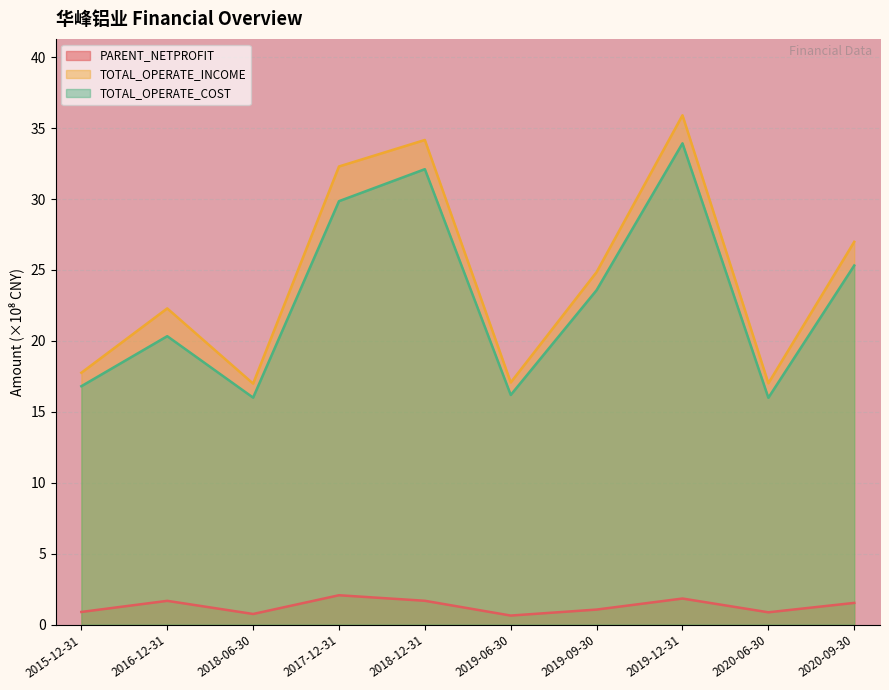

What is the difference between the maximum and second lowest values in the TOTAL_OPERATE_INCOME series?

18.9